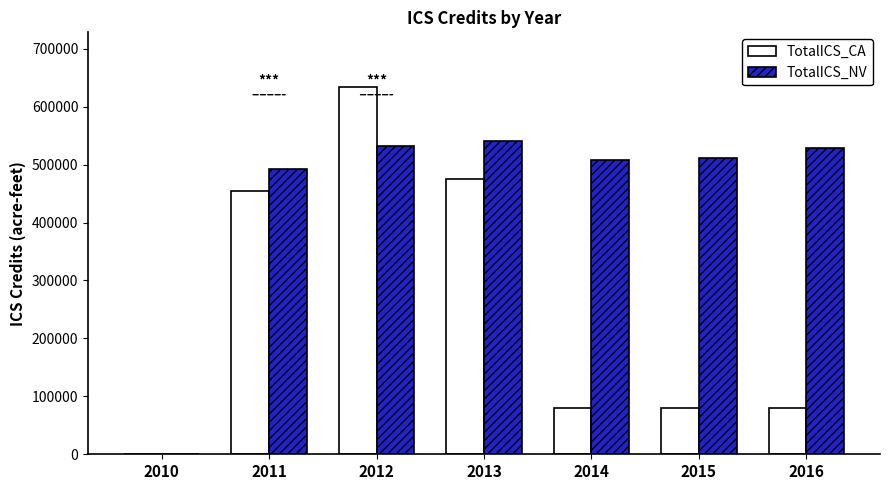

Is the value of TotalICS_CA at 2010 greater than the value of TotalICS_NV at 2011?

No